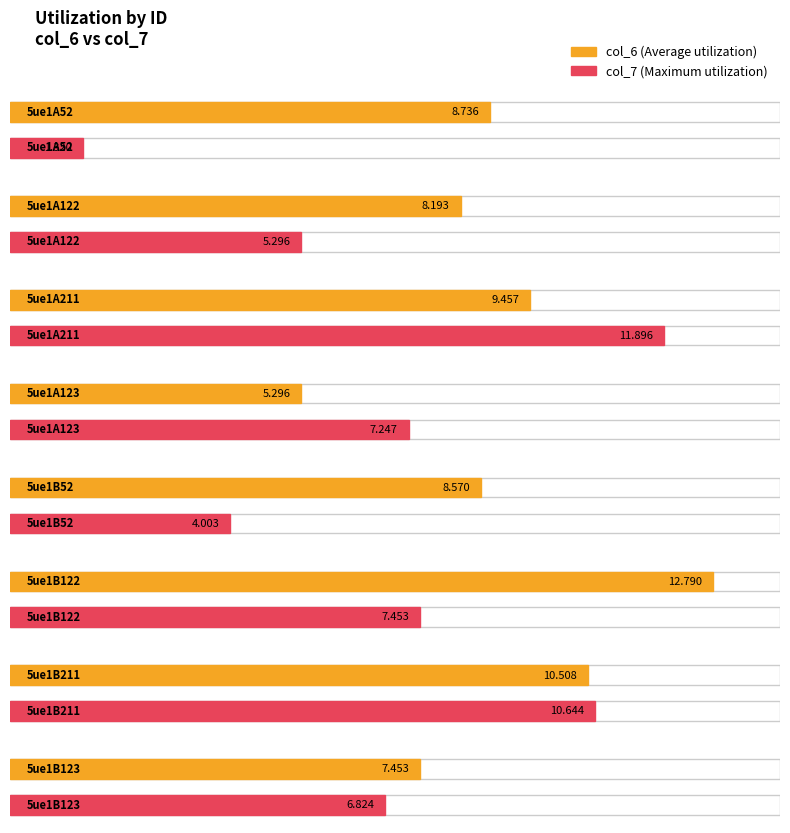

Reading left to right, extract all data points from this chart.

col_6: 5ue1A52=8.7	5ue1A122=8.2	5ue1A211=9.5	5ue1A123=5.3	5ue1B52=8.6	5ue1B122=12.8	5ue1B211=10.5	5ue1B123=7.5
col_7: 5ue1A52=1.3	5ue1A122=5.3	5ue1A211=11.9	5ue1A123=7.2	5ue1B52=4.0	5ue1B122=7.5	5ue1B211=10.6	5ue1B123=6.8